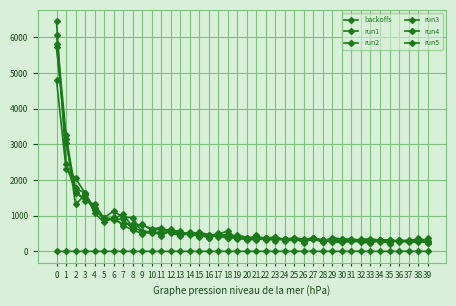

Does the chart have visible grid lines?

Yes